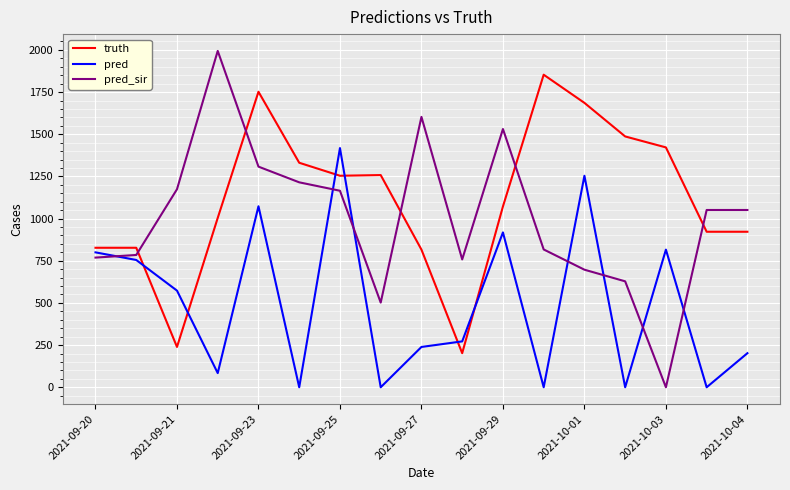

Rank the series by their average value, from lowest to highest.

pred, pred_sir, truth